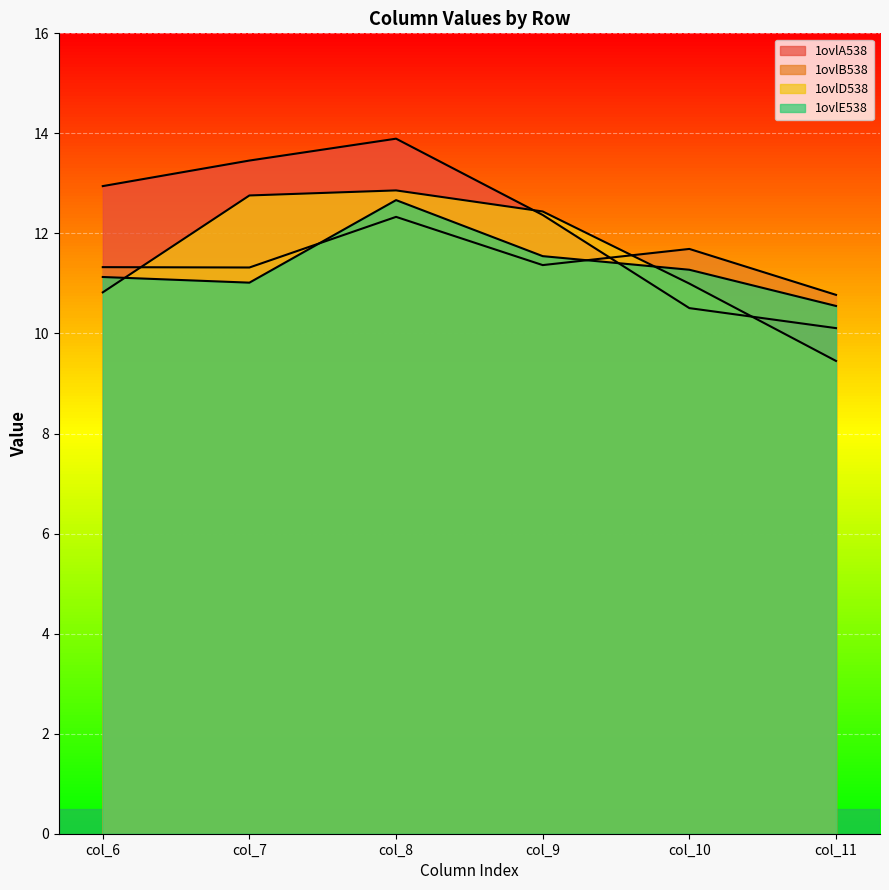

What value does the 1ovlB538 series have at col_11?

10.8